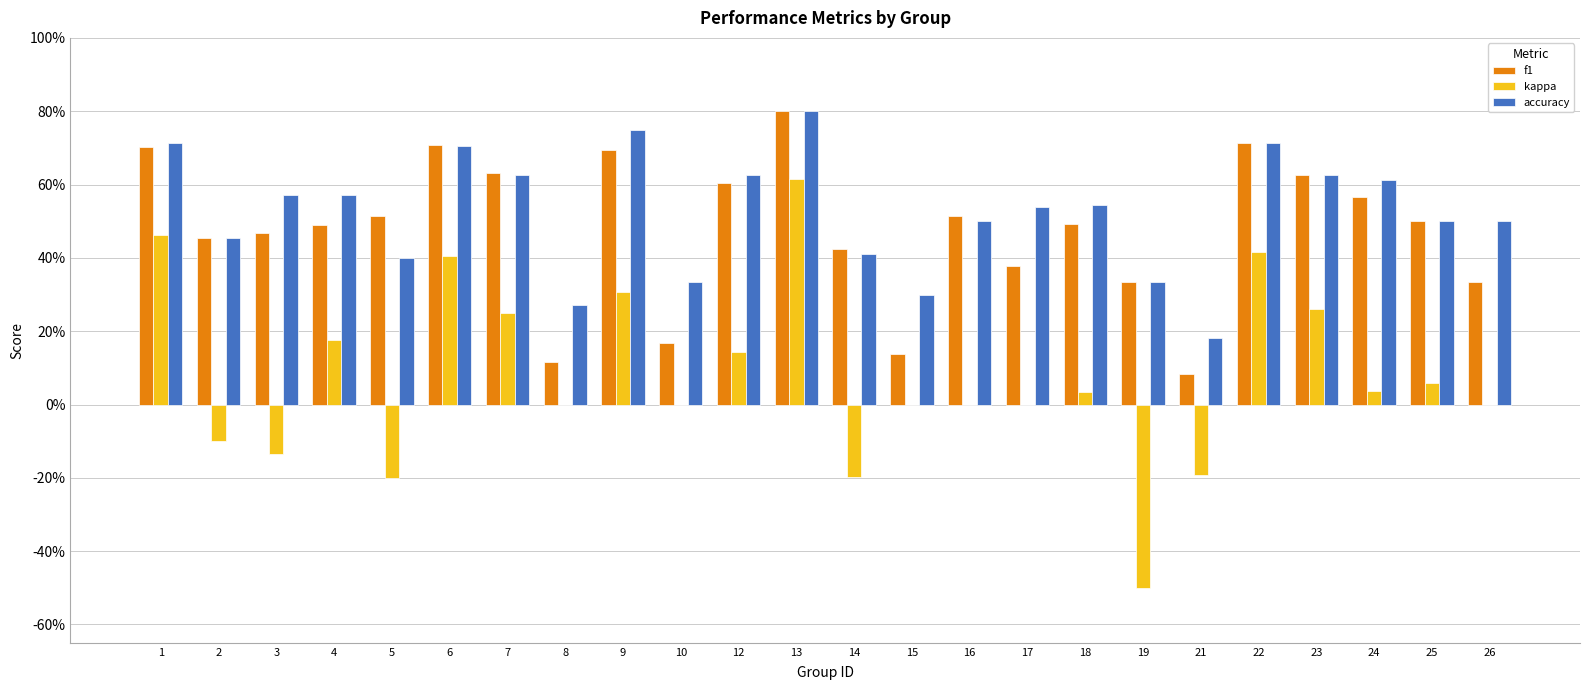

Reading left to right, transcribe all the data shown in this chart.

f1: 1=0.7	2=0.5	3=0.5	4=0.5	5=0.5	6=0.7	7=0.6	8=0.1	9=0.7	10=0.2	12=0.6	13=0.8	14=0.4	15=0.1	16=0.5	17=0.4	18=0.5	19=0.3	21=0.1	22=0.7	23=0.6	24=0.6	25=0.5	26=0.3
kappa: 1=0.5	2=-0.1	3=-0.1	4=0.2	5=-0.2	6=0.4	7=0.2	8=0.0	9=0.3	10=0.0	12=0.1	13=0.6	14=-0.2	15=0.0	16=0.0	17=0.0	18=0.0	19=-0.5	21=-0.2	22=0.4	23=0.3	24=0.0	25=0.1	26=0.0
accuracy: 1=0.7	2=0.5	3=0.6	4=0.6	5=0.4	6=0.7	7=0.6	8=0.3	9=0.8	10=0.3	12=0.6	13=0.8	14=0.4	15=0.3	16=0.5	17=0.5	18=0.5	19=0.3	21=0.2	22=0.7	23=0.6	24=0.6	25=0.5	26=0.5